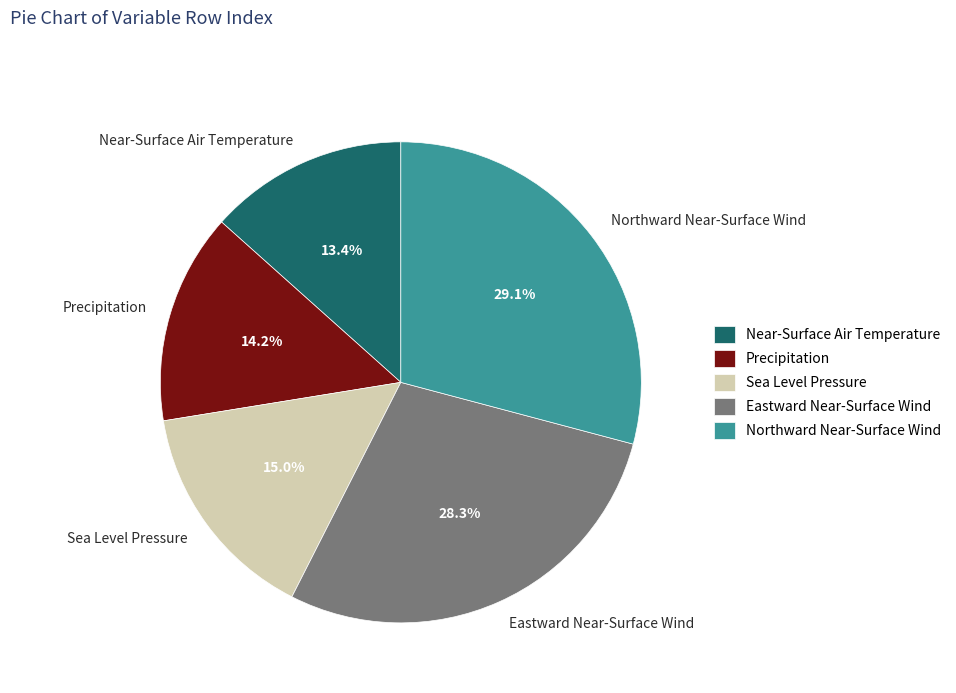

What is the largest slice in the pie chart?

Northward Near-Surface Wind